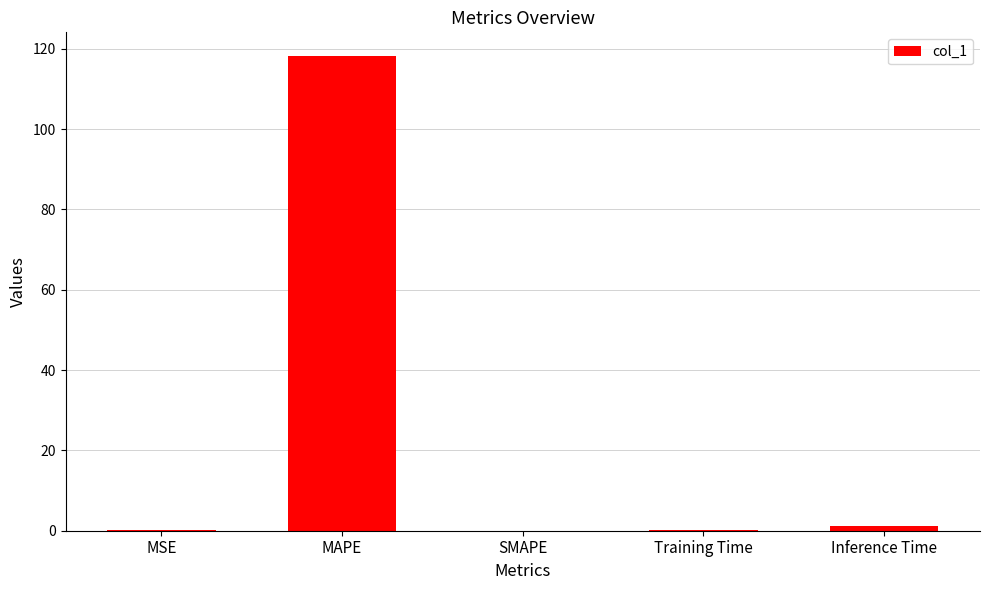

What is the sum of all values?

119.6